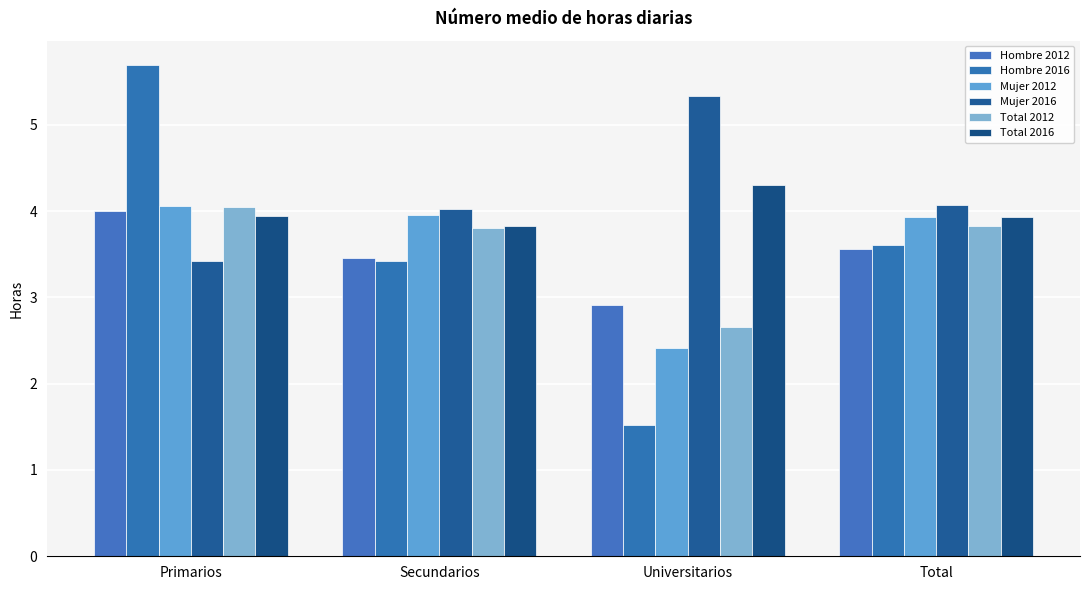

Are the bars grouped side by side (vs. stacked)?

Yes